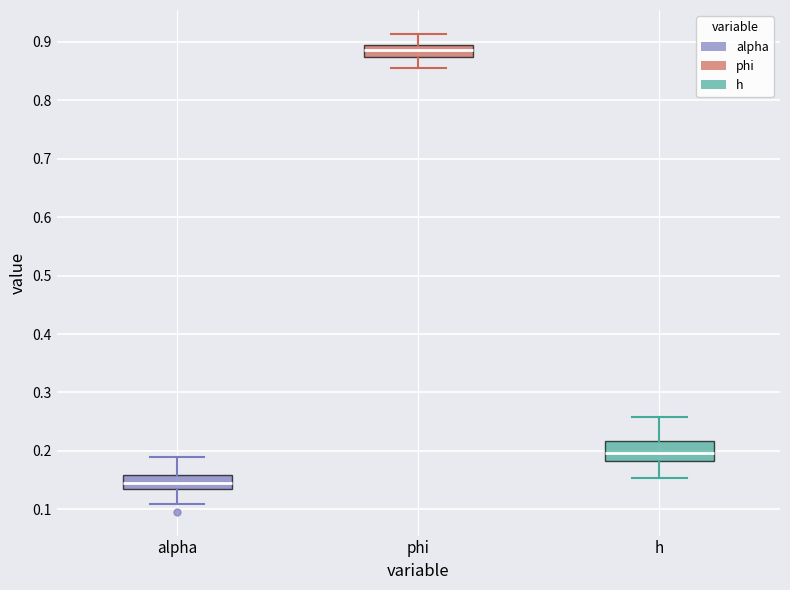

Where is the upper edge of the box for phi on the y-axis? The values are not printed on the chart, so give them approximately, as read against the axis.

0.89